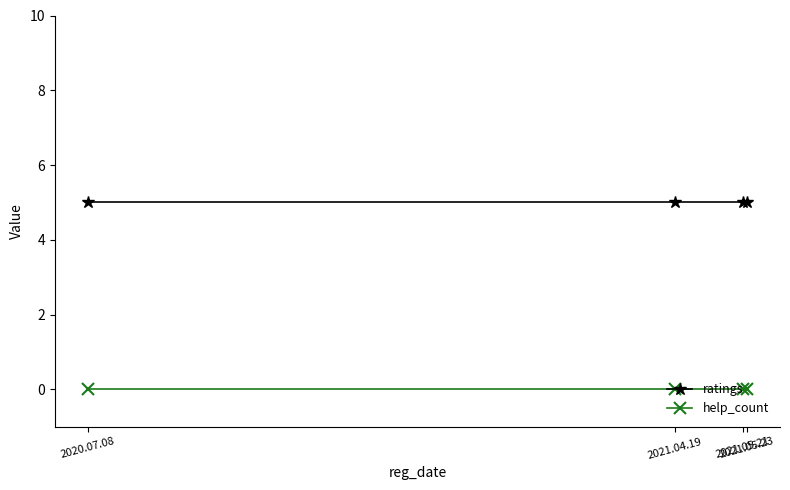

What is the approximate value of ratings at 2021.04.19?

5